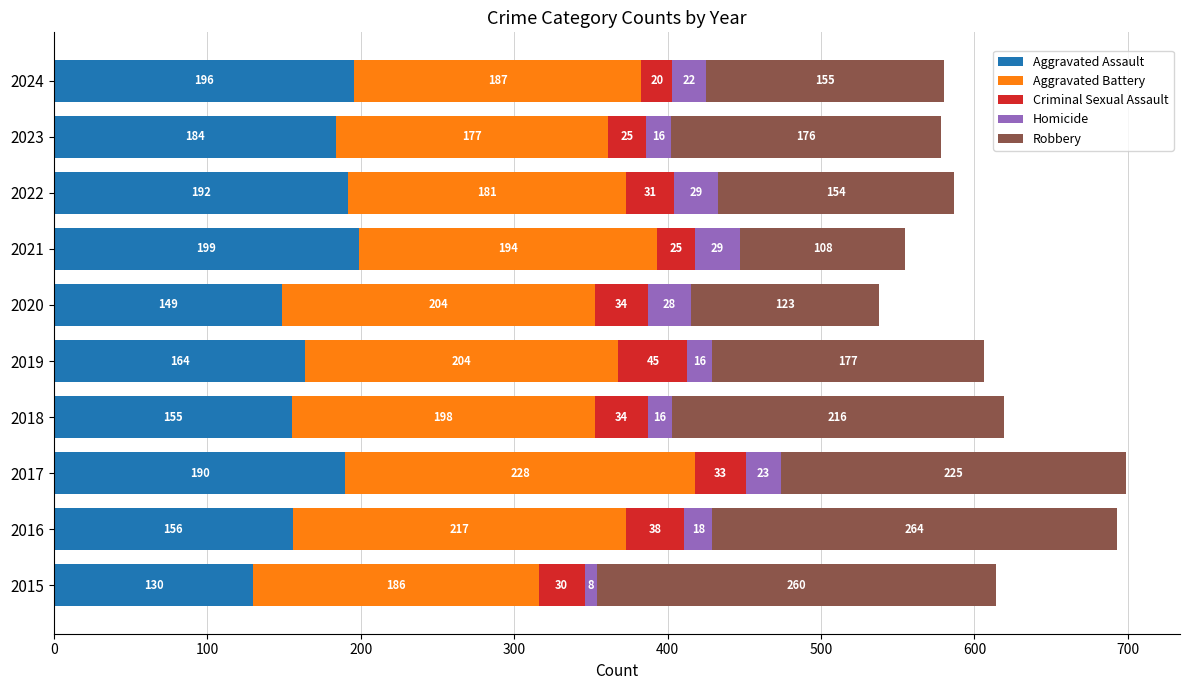

At which category is the sum across all series the highest?

2017